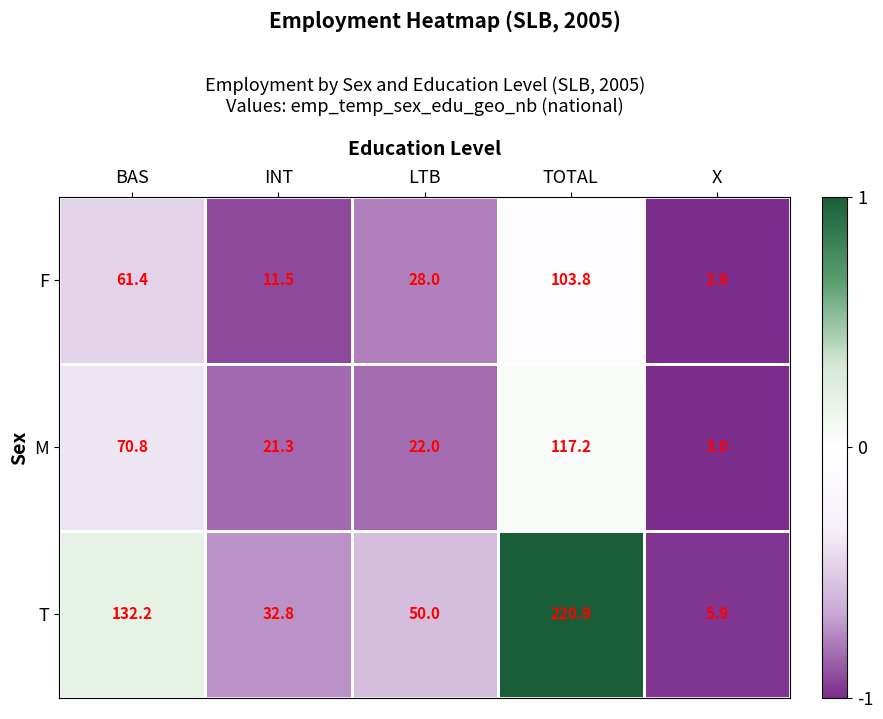

At INT, list the series in order from largest to smallest.

T, M, F